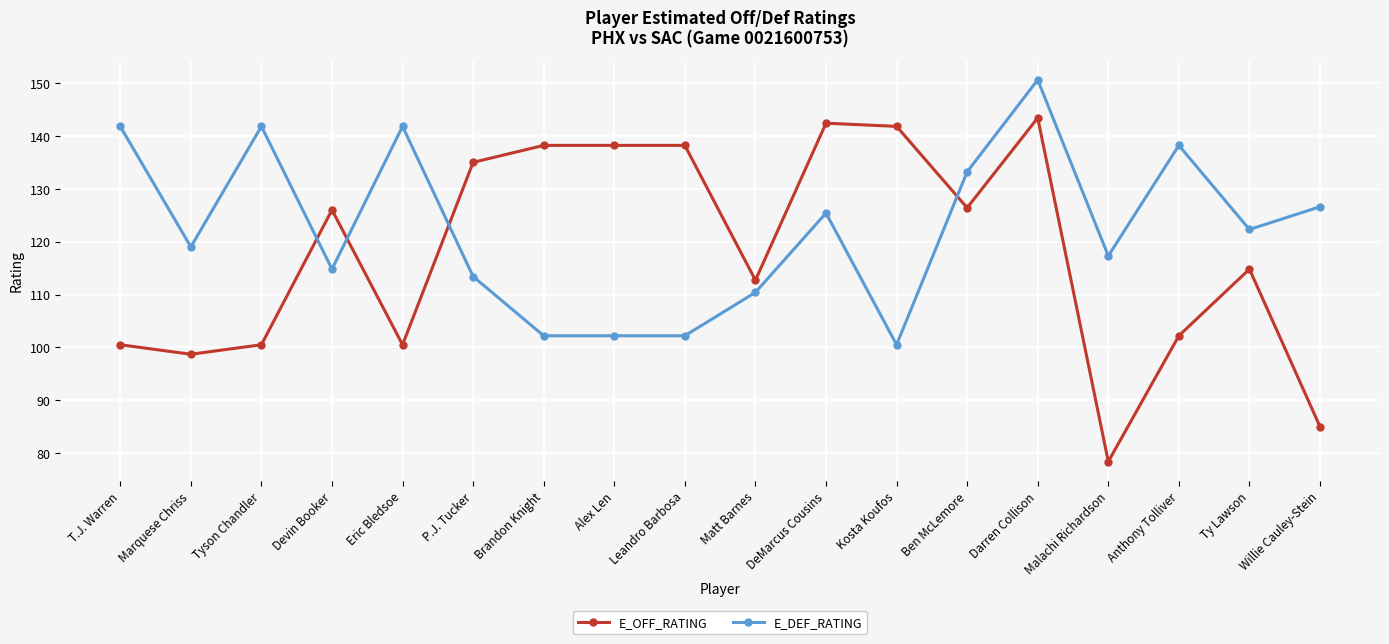

The value of E_DEF_RATING at Darren Collison is 150.6. True or false?

True